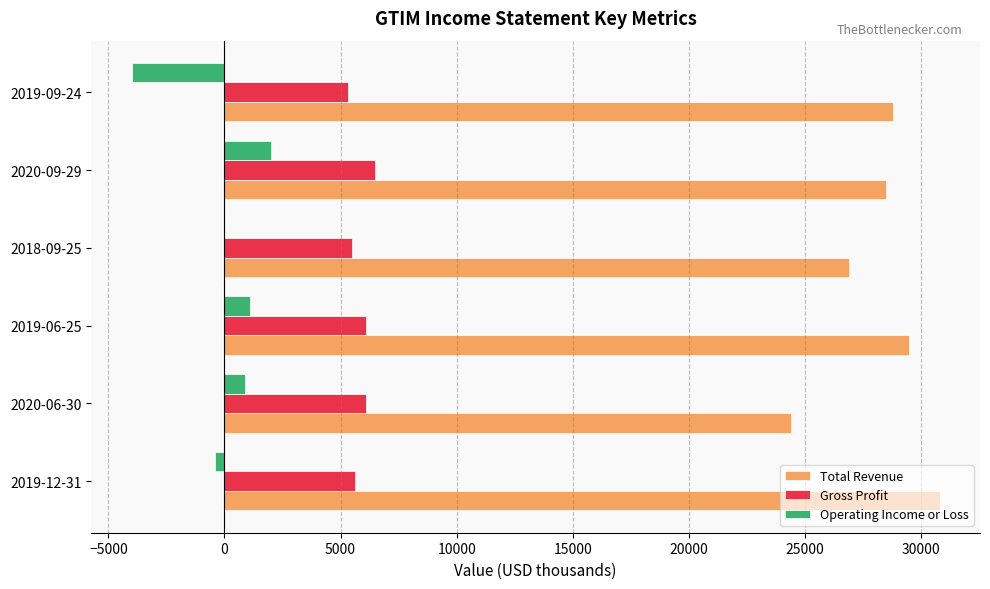

Which series has the largest total across all categories?

Total Revenue